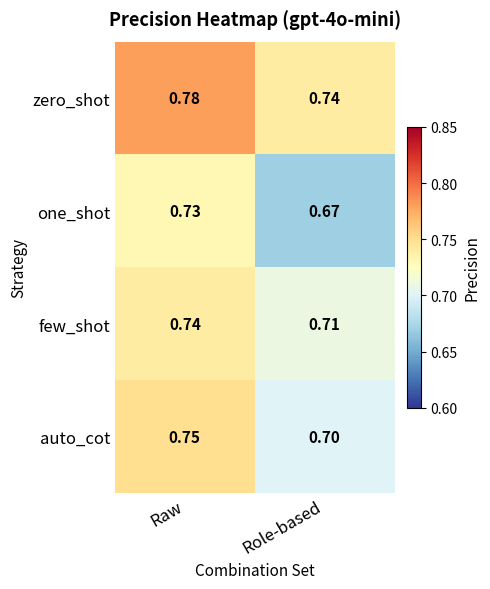

Where is auto_cot nearest to the value 0?

Role-based